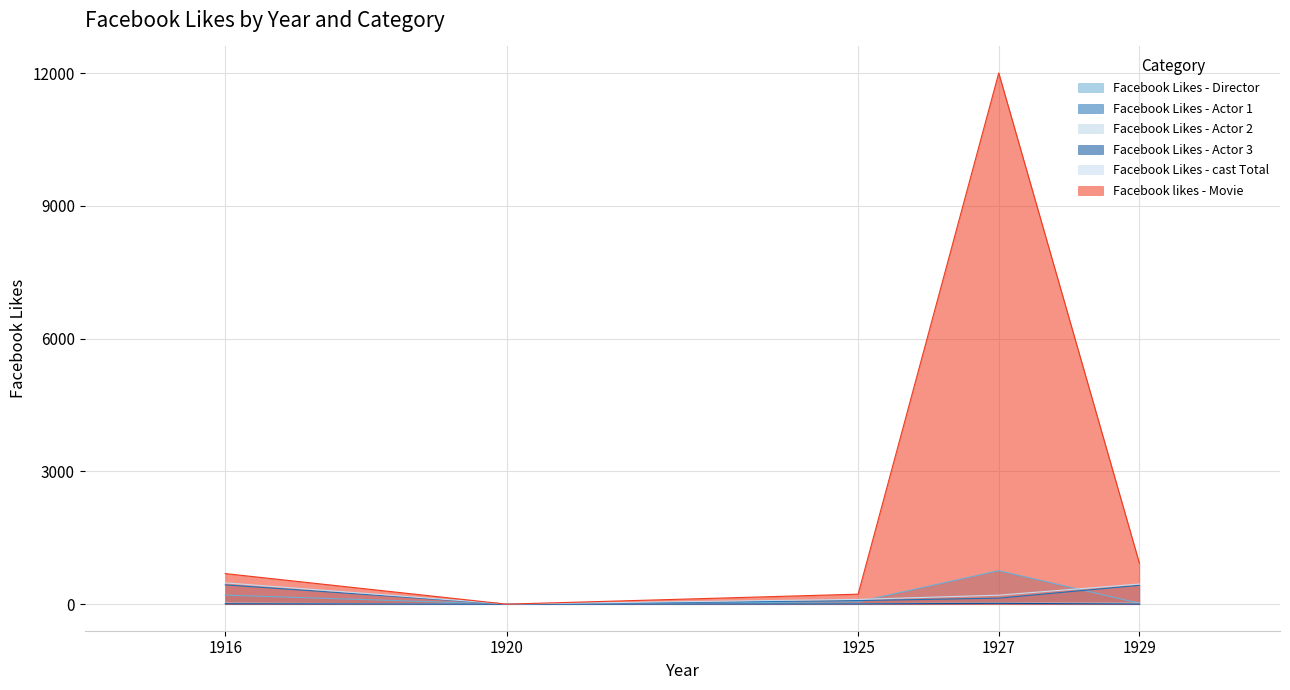

How many data points in Facebook Likes - Director are less than 54?

2